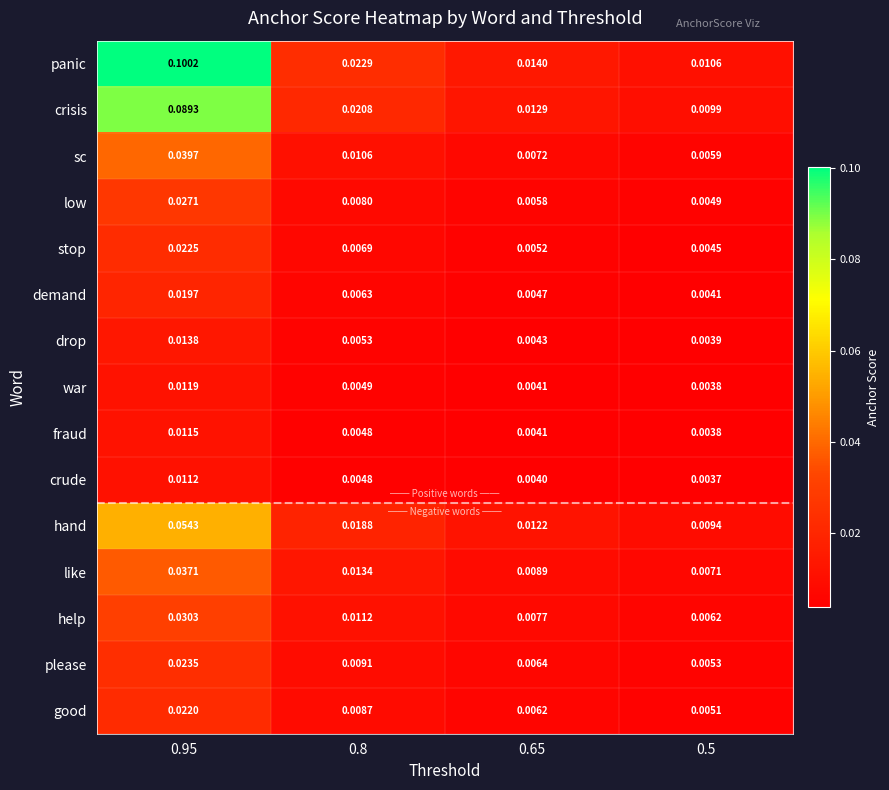

Between 0.95 and 0.5, which series saw the biggest shift?

panic